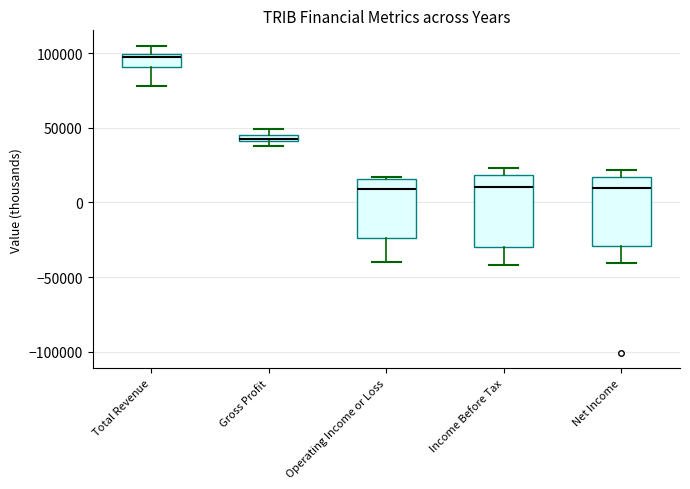

Where is the lower edge of the box for Operating Income or Loss on the y-axis? The values are not printed on the chart, so give them approximately, as read against the axis.

-25000